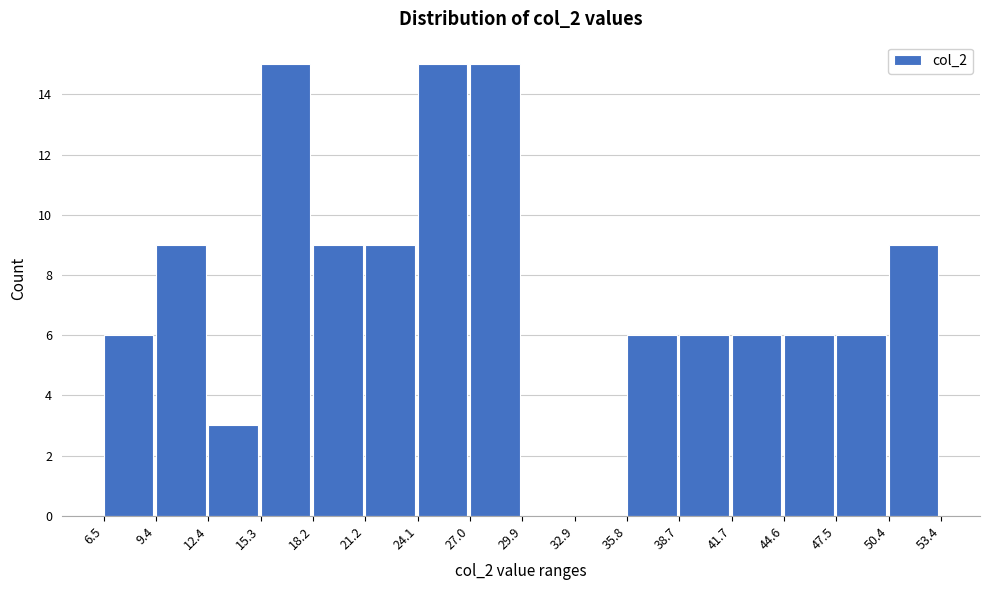

What is the height of the bar covering 41.7 to 44.6 on the x-axis? The values are not printed on the chart, so give them approximately, as read against the axis.

6